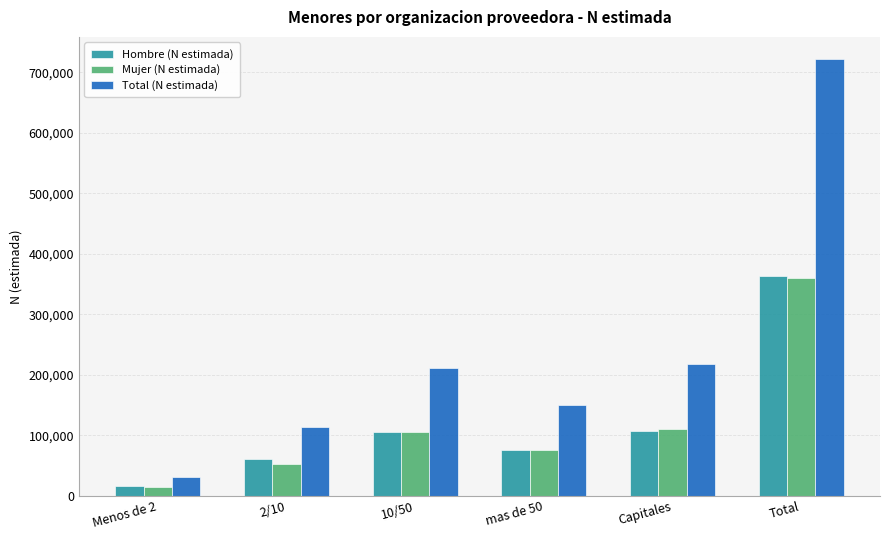

What is the label of the 6th bar from the right?

Menos de 2